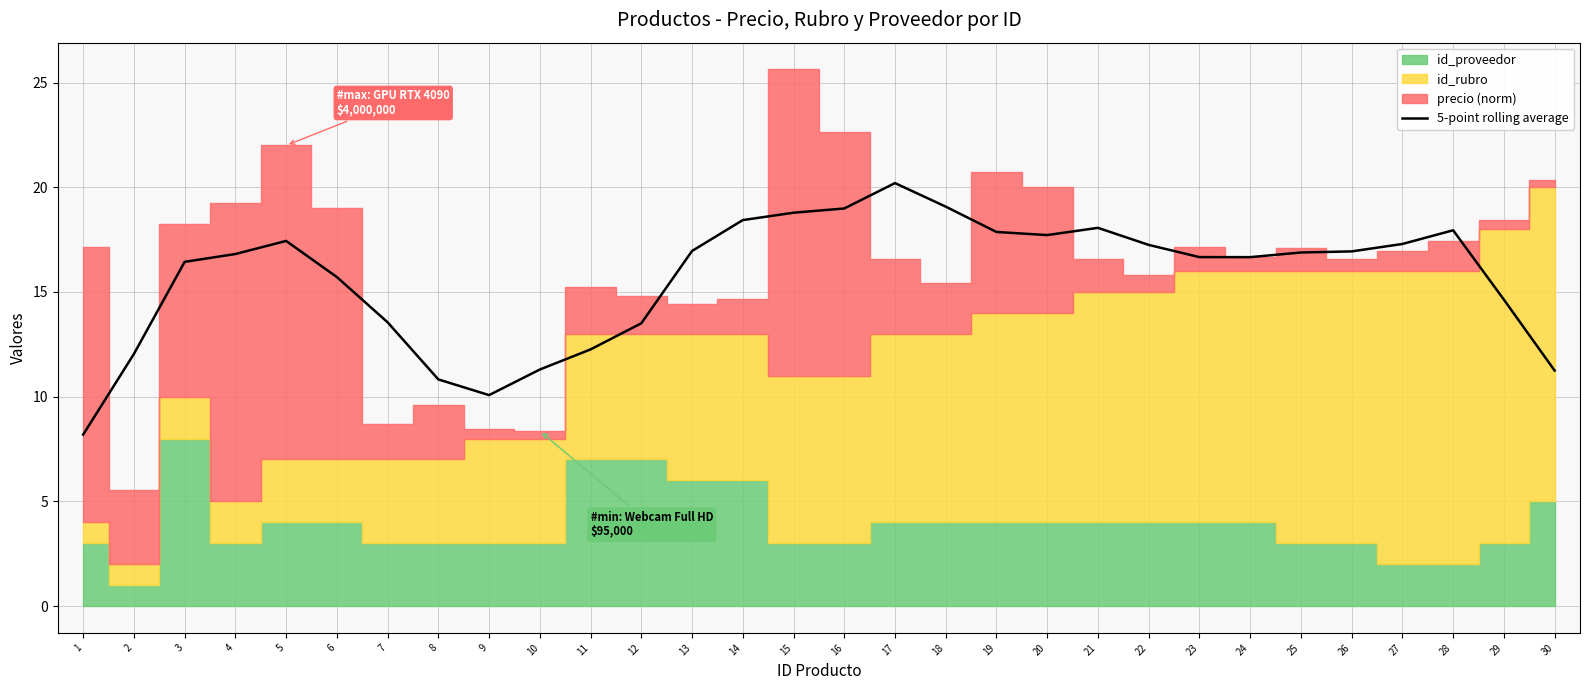

How many data points does each series have?

30